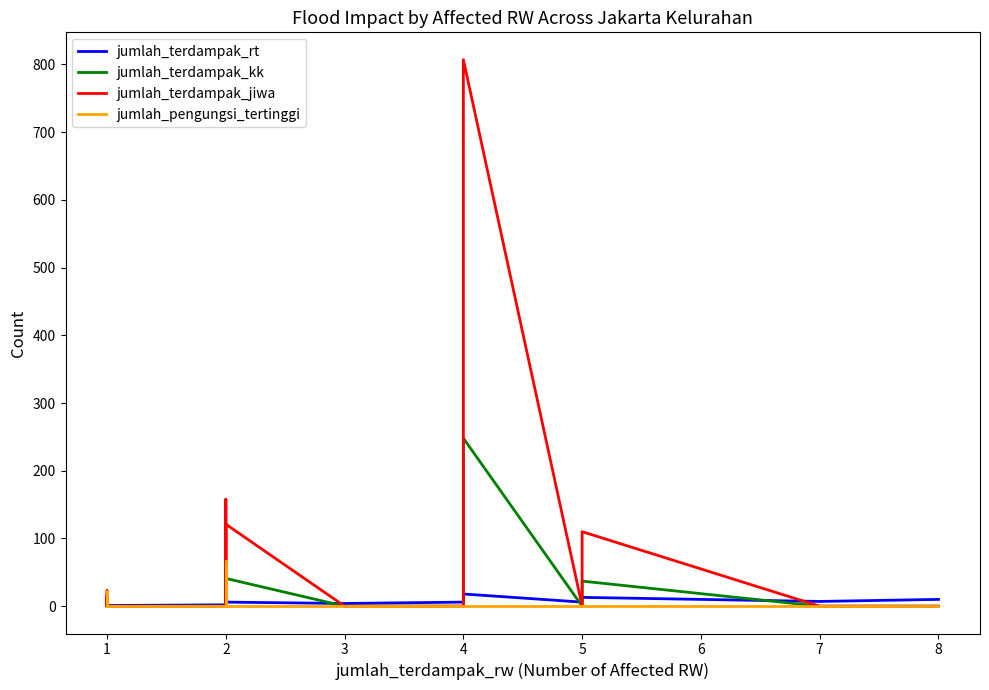

Does the chart display data point markers on the line(s)?

No